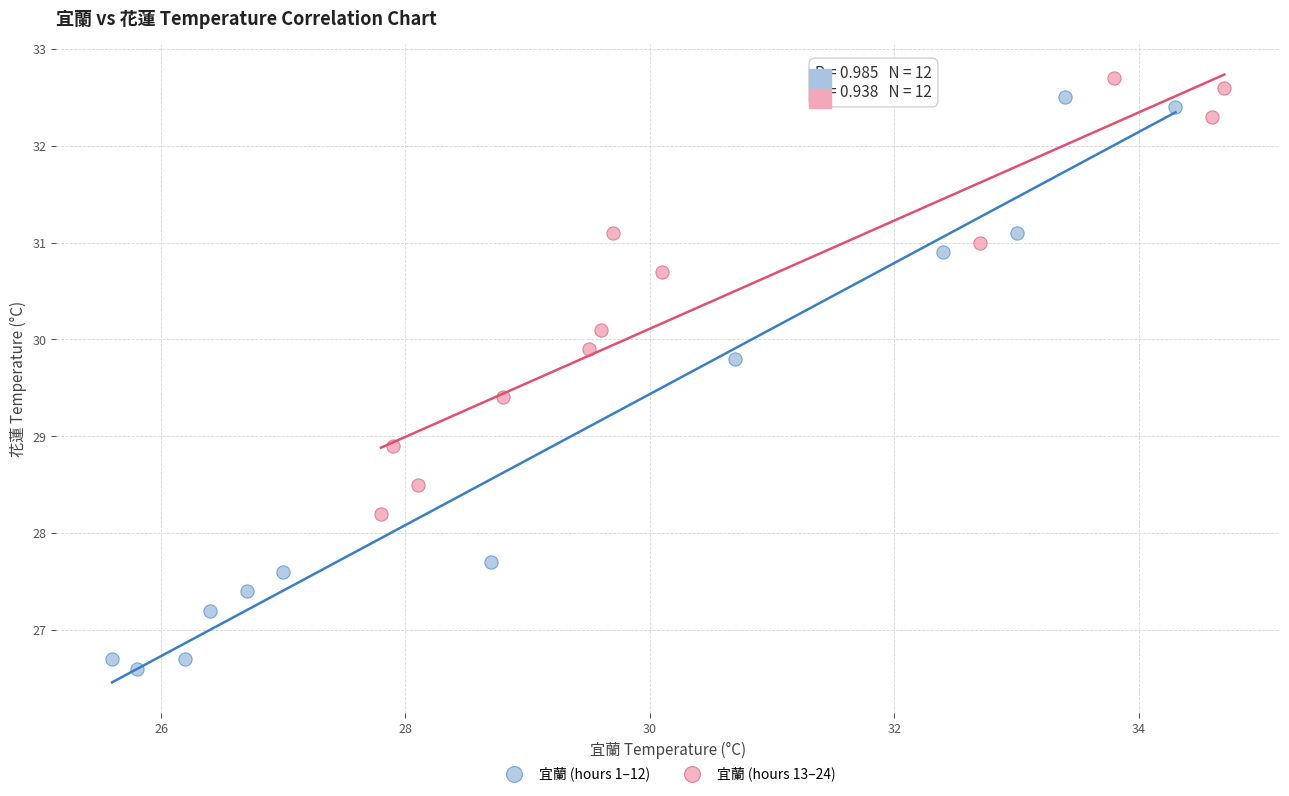

Which series contains the highest Y value?

宜蘭 (hours 13–24)